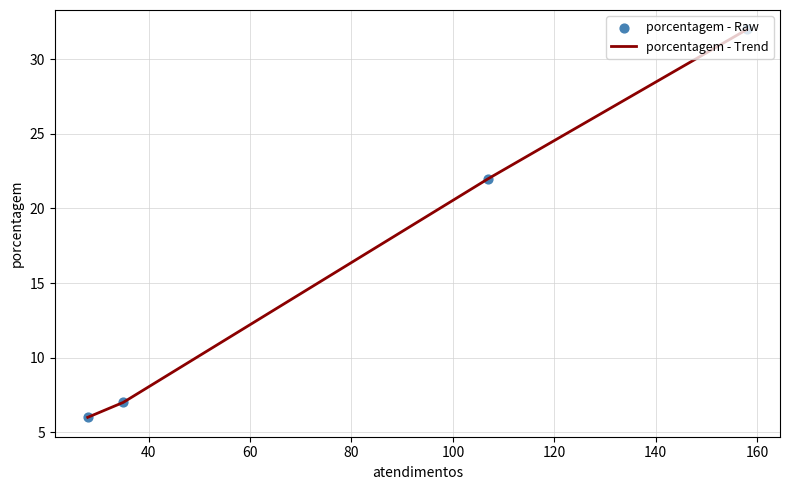

What is the average value?

17